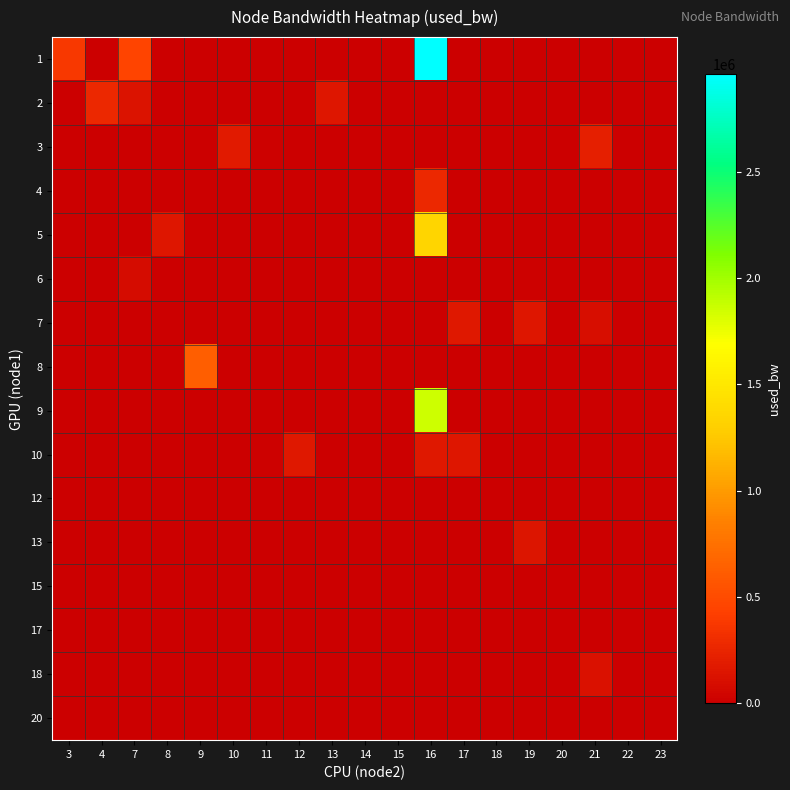

At how many categories does at least one series exceed 16626?

13